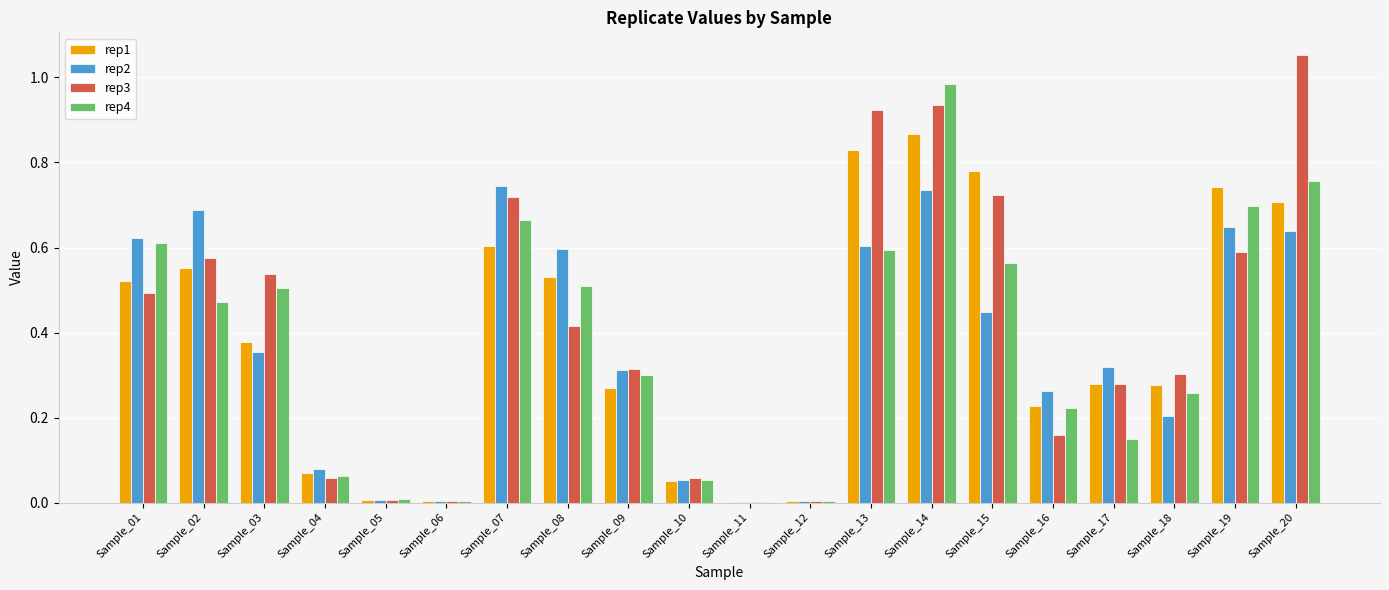

The rep2 series shows 0.6 at Sample_17. True or false?

False